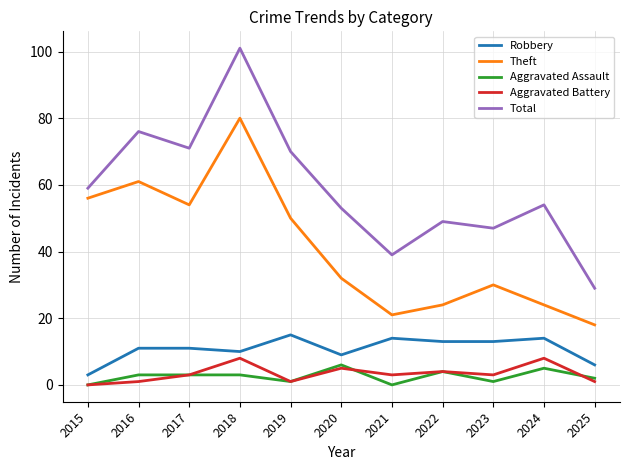

Where is Aggravated Battery nearest to the value 4?

2022